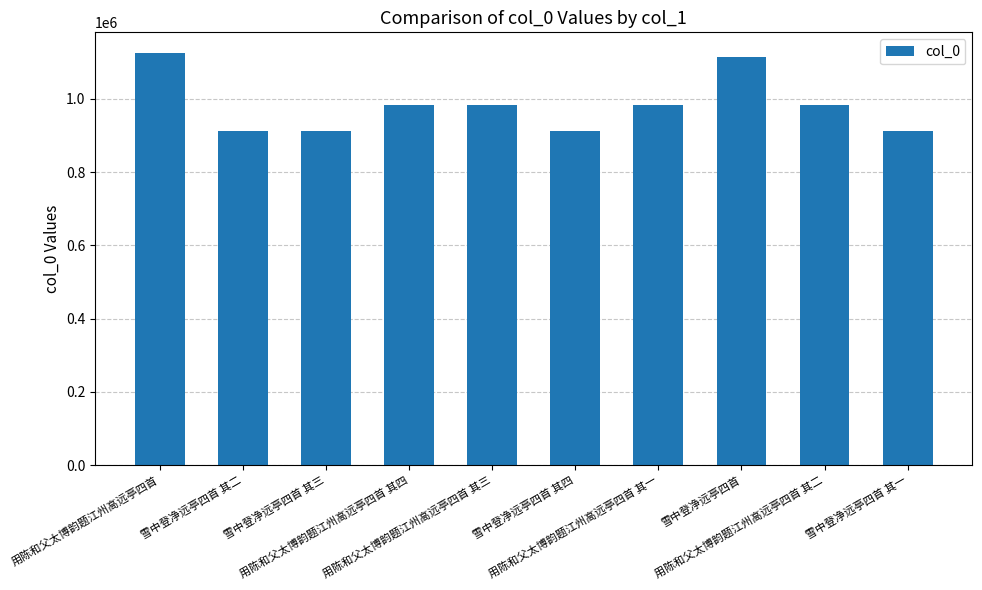

What is the value of the 2nd bar from the left?

913567